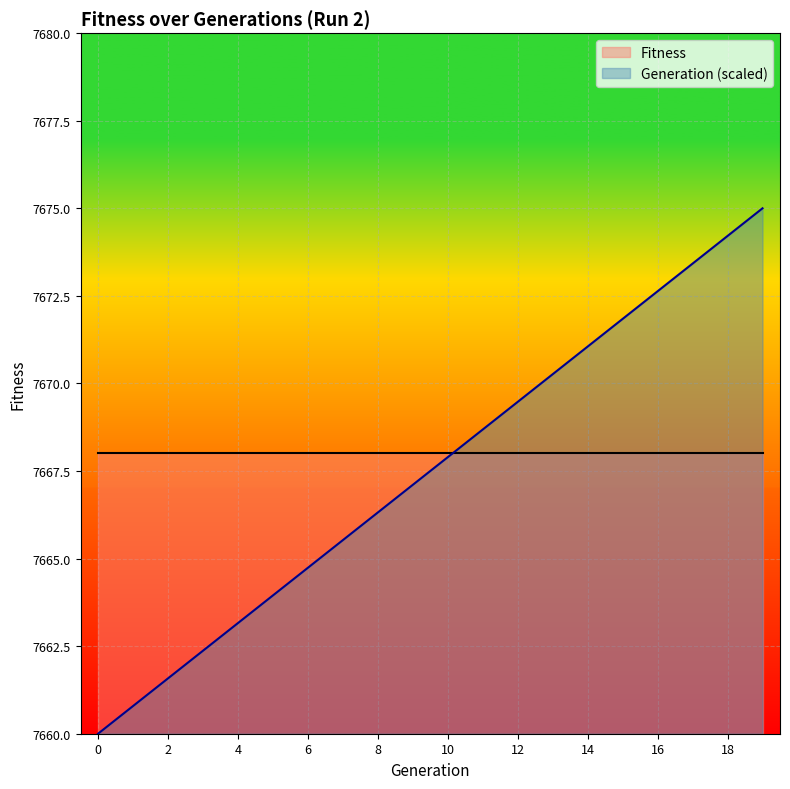

How many distinct data groups are displayed?

2